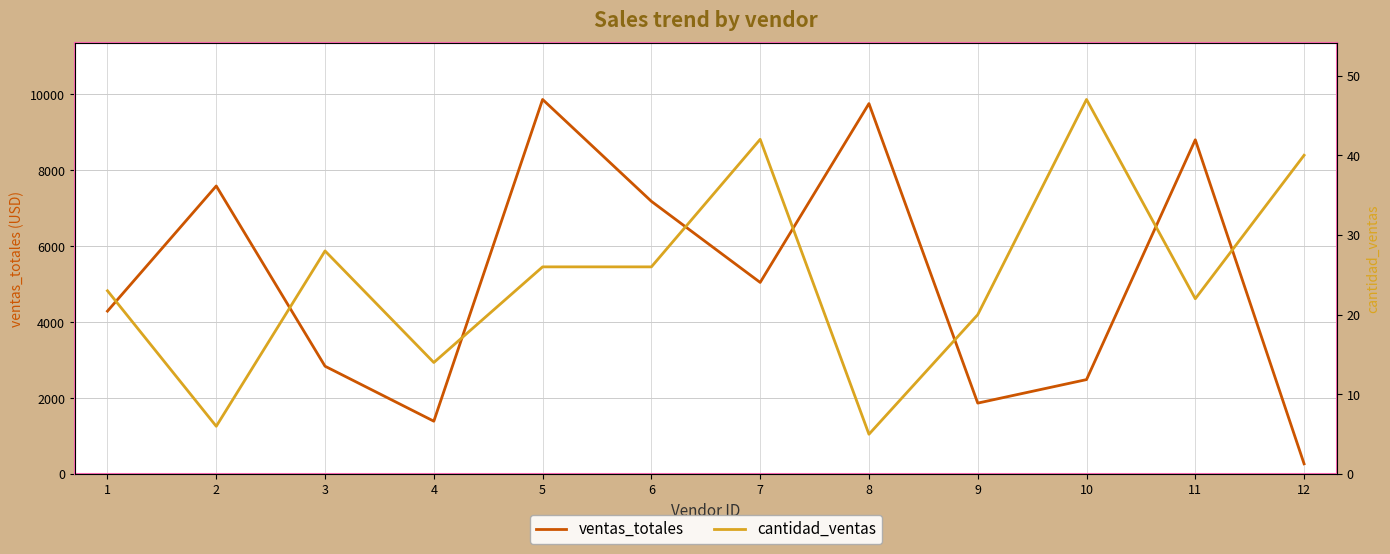

The value of ventas_totales at 12 is 270.7. True or false?

True